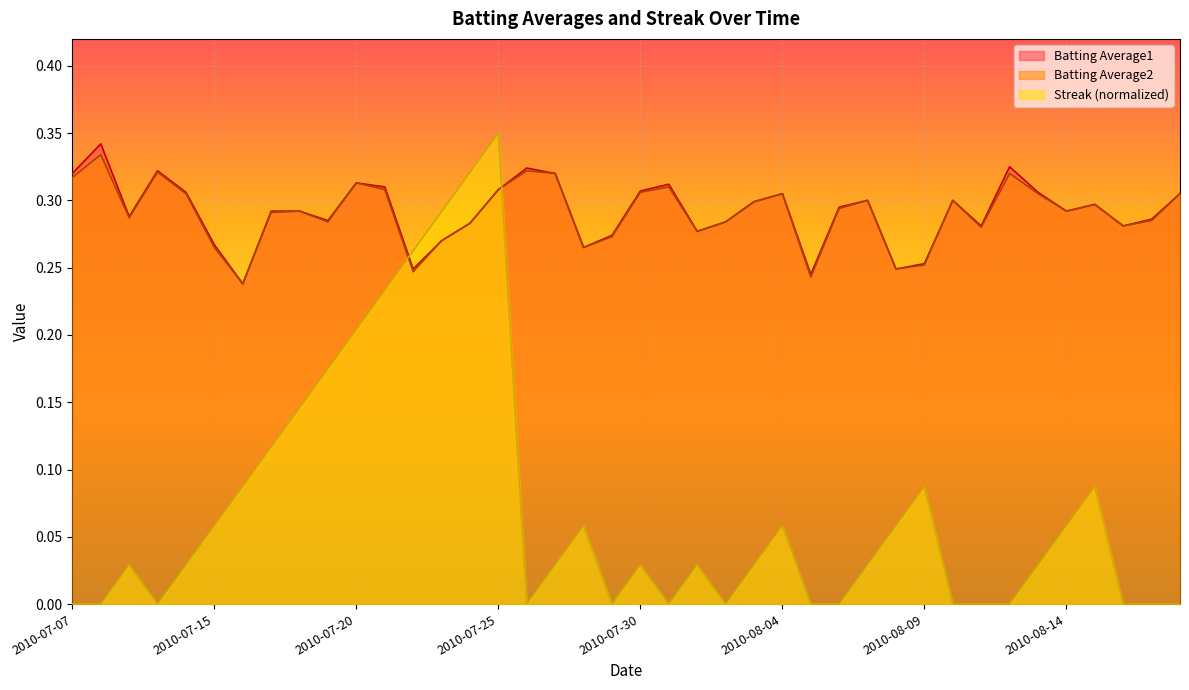

At 2010-07-23, list the series in order from smallest to largest.

Batting Average1, Batting Average2, Streak